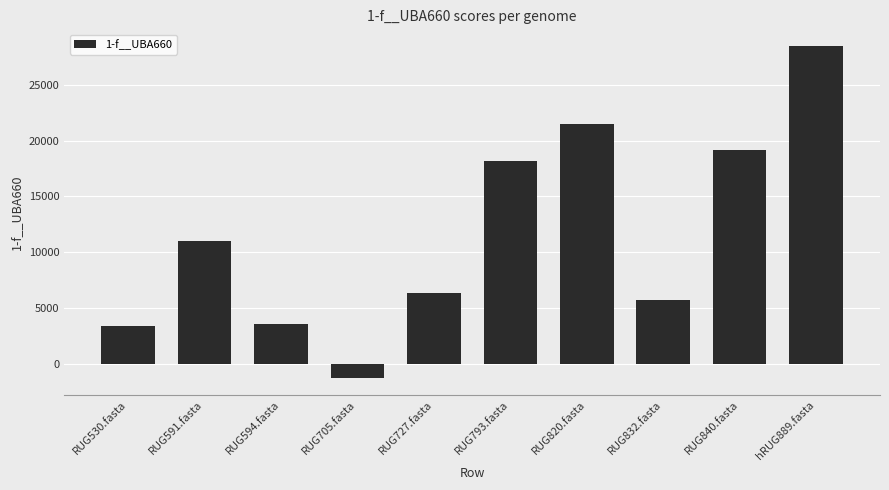

What is the value of the 7th bar from the left?

21435.3